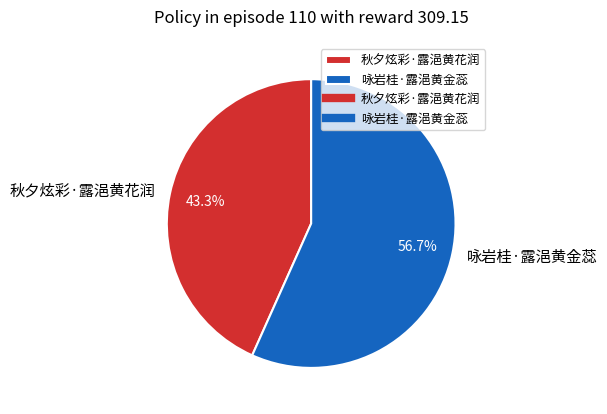

How much of the chart is everything except 咏岩桂·露浥黄金蕊?

43.3%